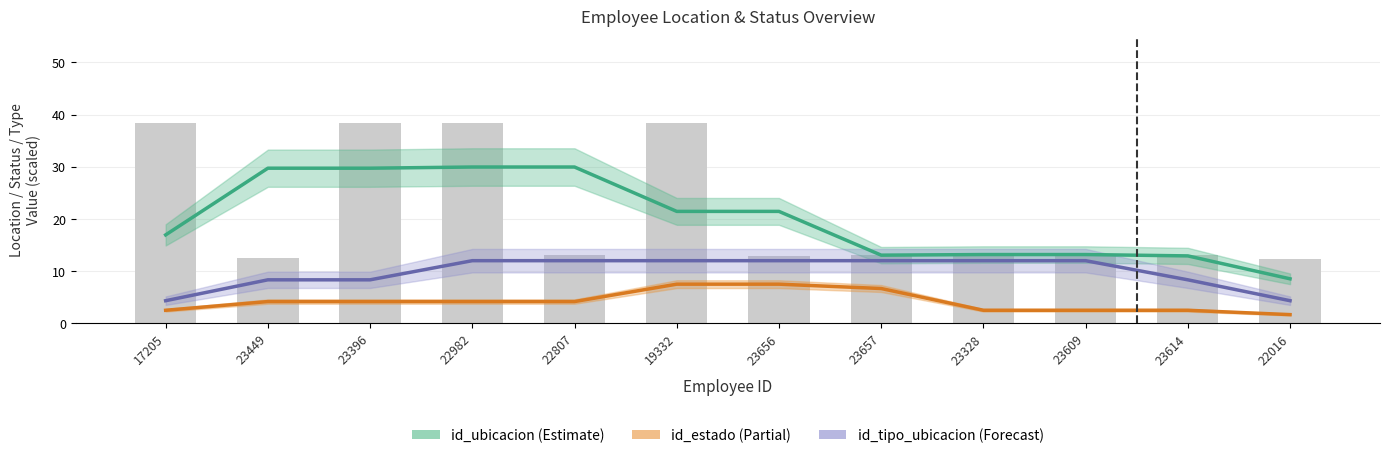

Which series has the largest range (max minus min)?

id_ubicacion